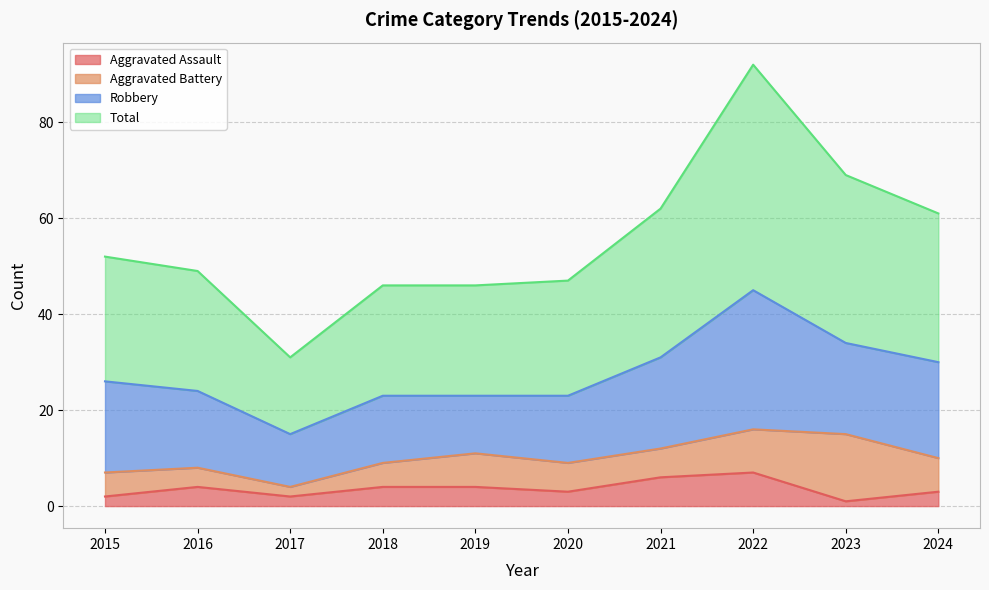

What is the spread (max minus min) of values at 2020?

44